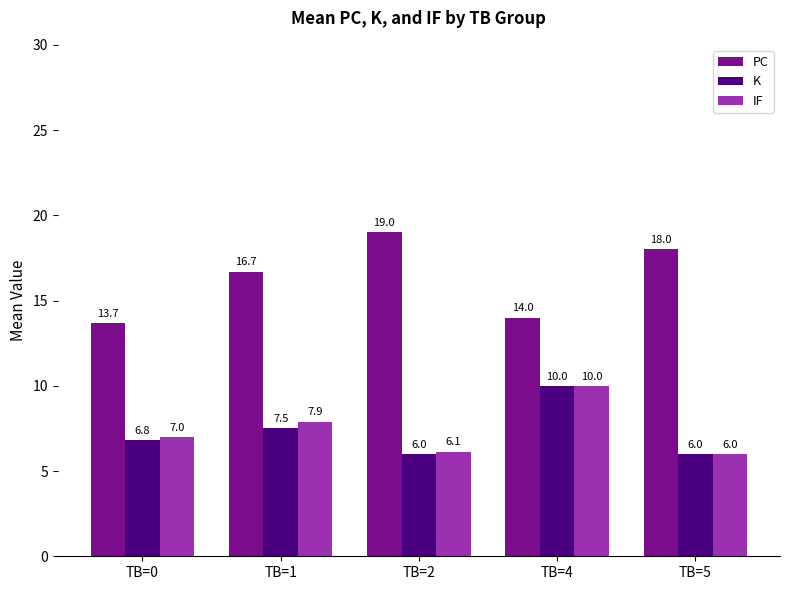

Which series changed the most between TB=0 and TB=5?

PC